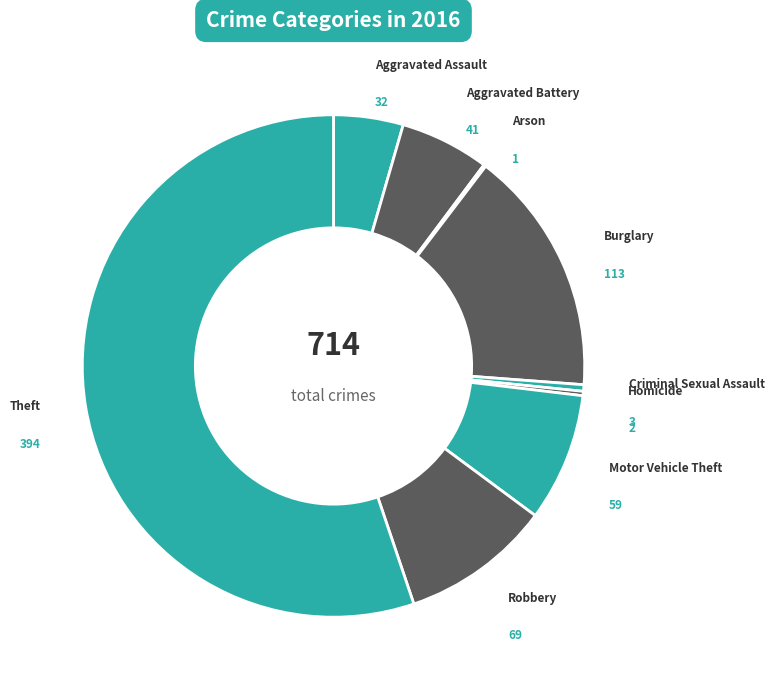

Combined, do Theft and Criminal Sexual Assault account for over 50%?

Yes